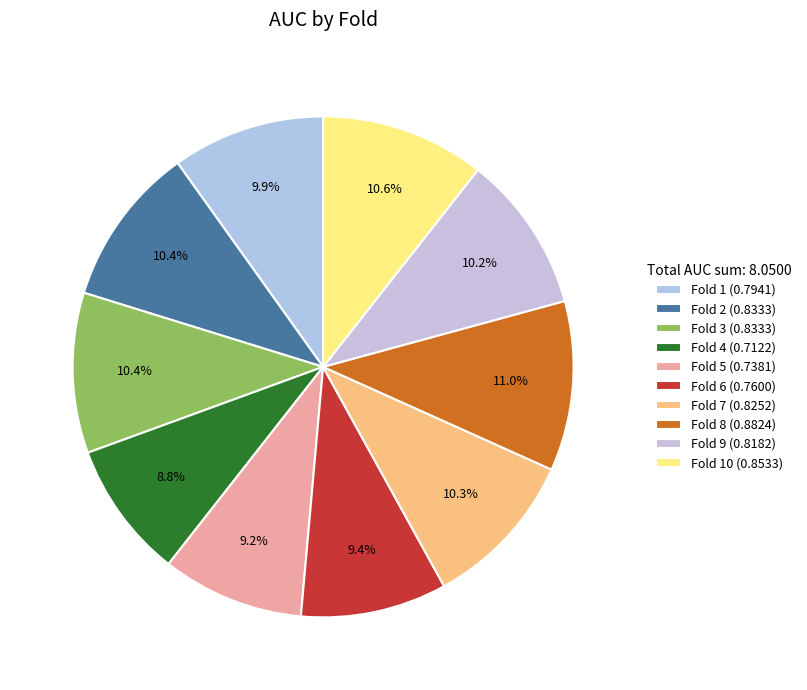

How many segments does this pie chart have?

10